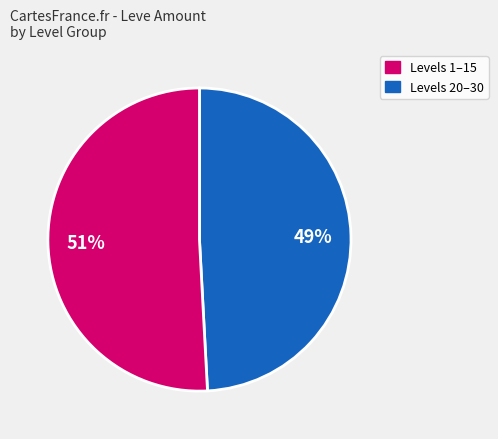

Does any single category account for the majority?

Yes